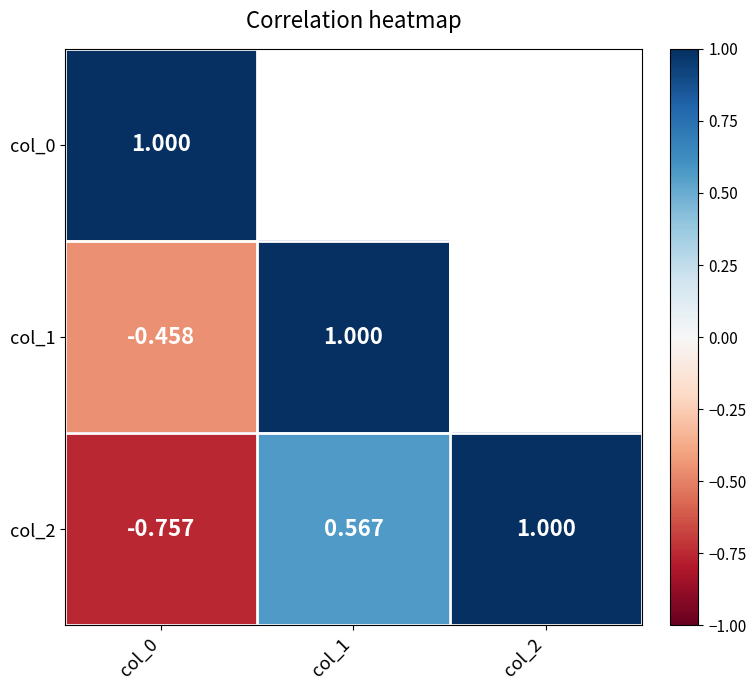

Is the value of col_0 at col_0 greater than the value of col_2 at col_0?

Yes